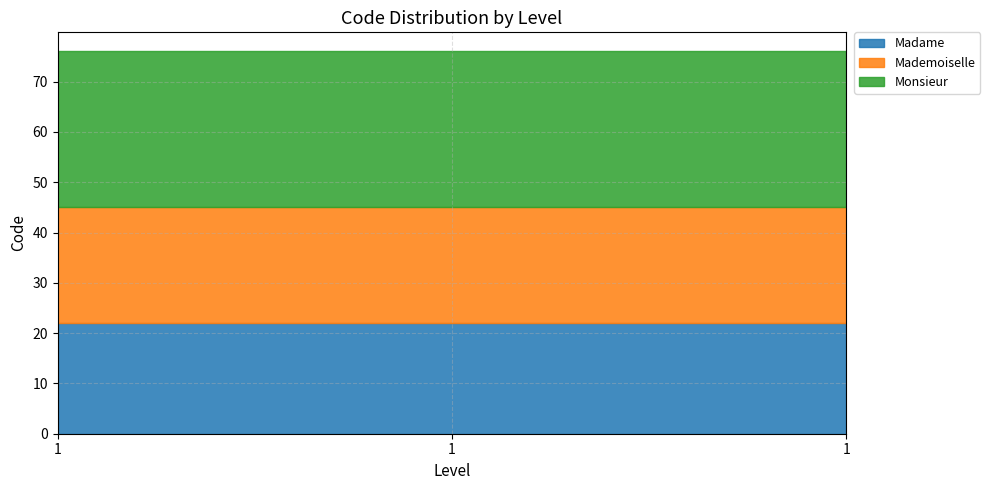

Which category has the lowest value in the Monsieur series?

1